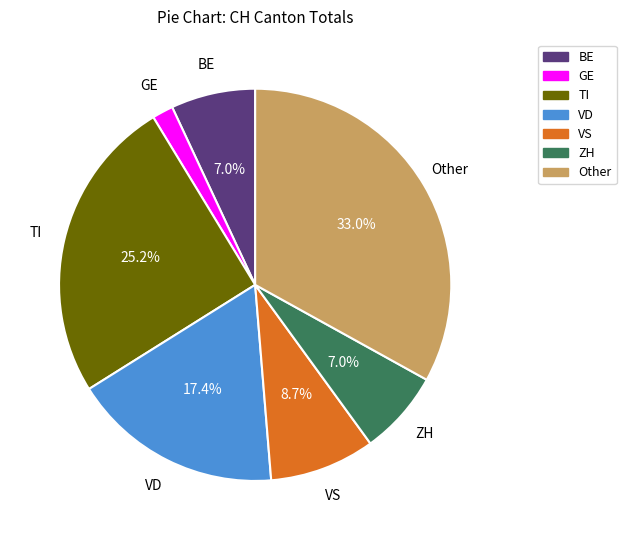

Is there any slice that represents more than half of the pie?

No